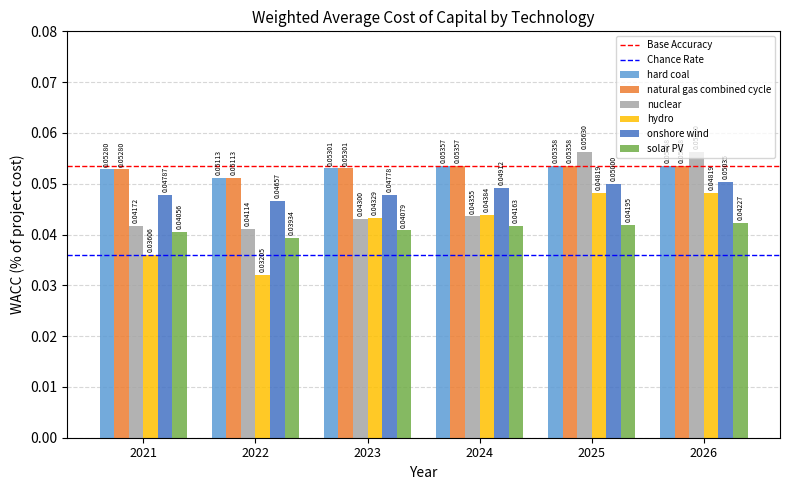

Which series has the widest spread of values?

hydro